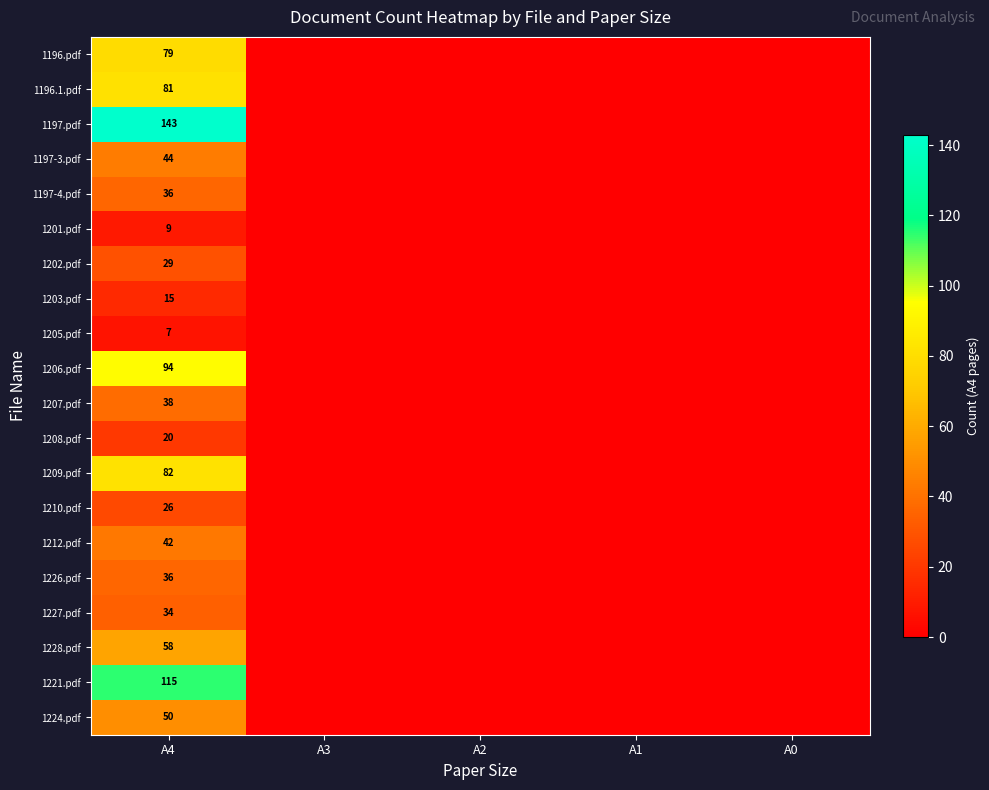

How many distinct data groups are displayed?

20